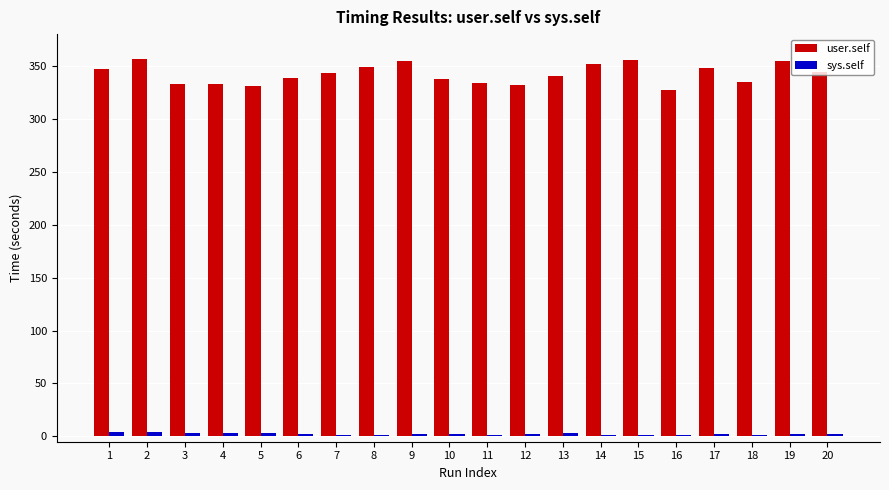

What is the difference between the maximum and minimum values in the user.self series?

29.0